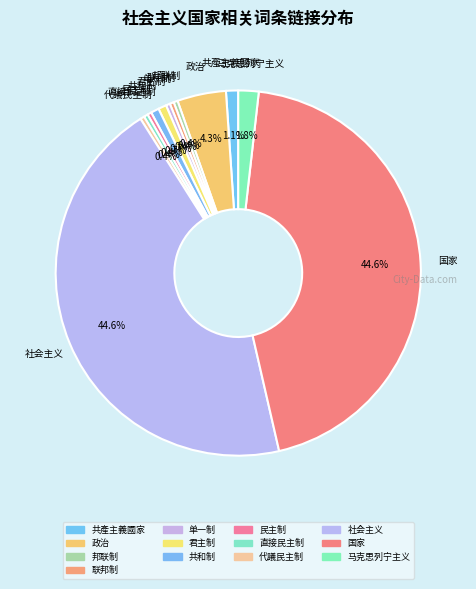

What is the ratio of the value at 共和制 to the value at 代議民主制?

2.0